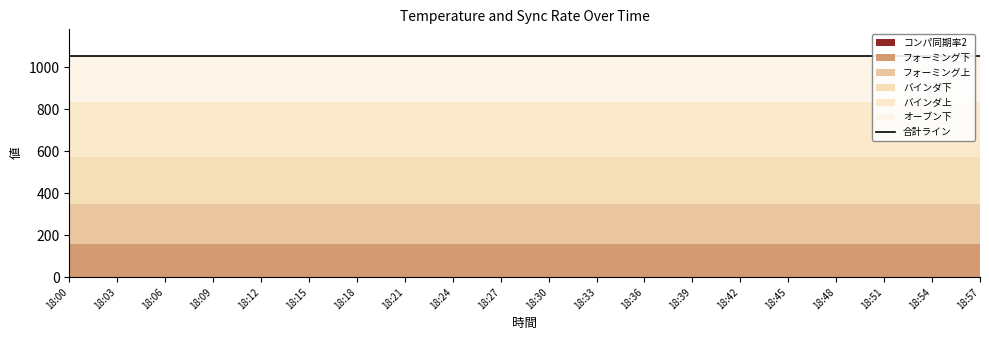

What is the difference between the highest and lowest values at 18:00?

260